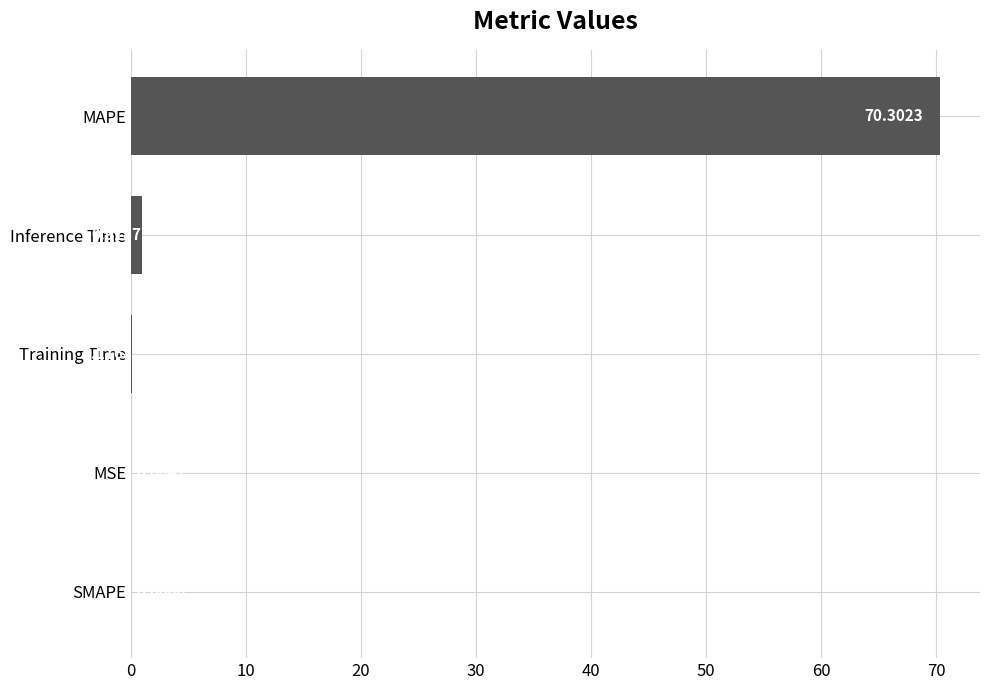

How many values are above zero?

4